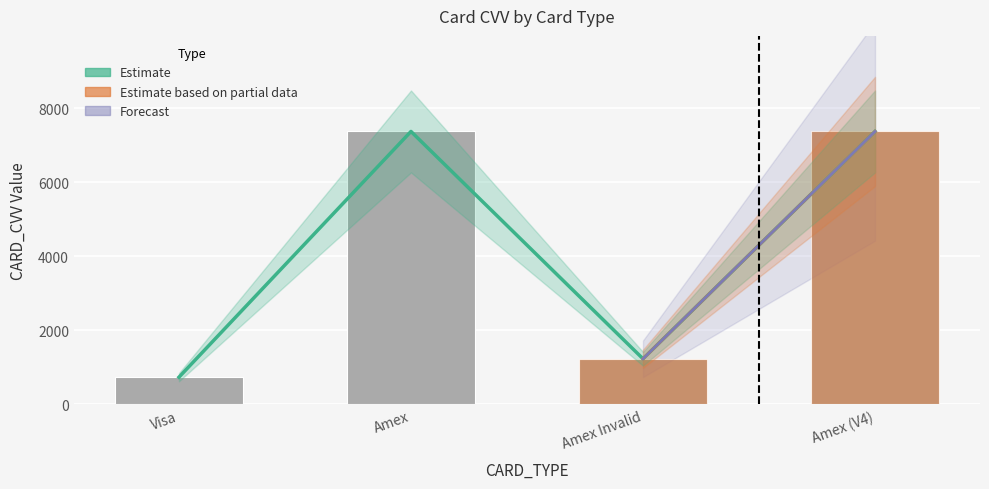

Which label corresponds to the largest value in the chart?

Amex